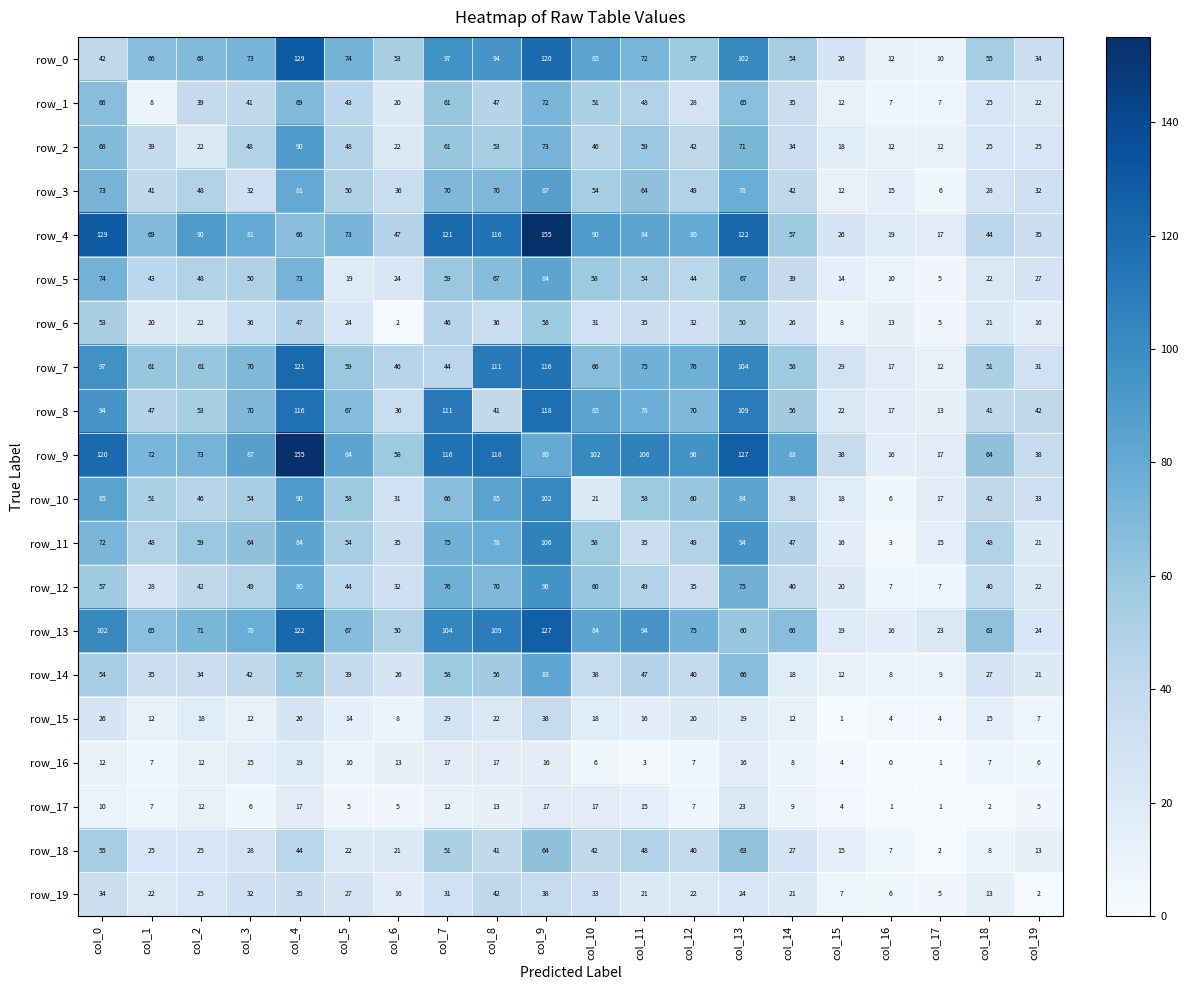

Between col_11 and col_13, which series saw the biggest shift?

row_11